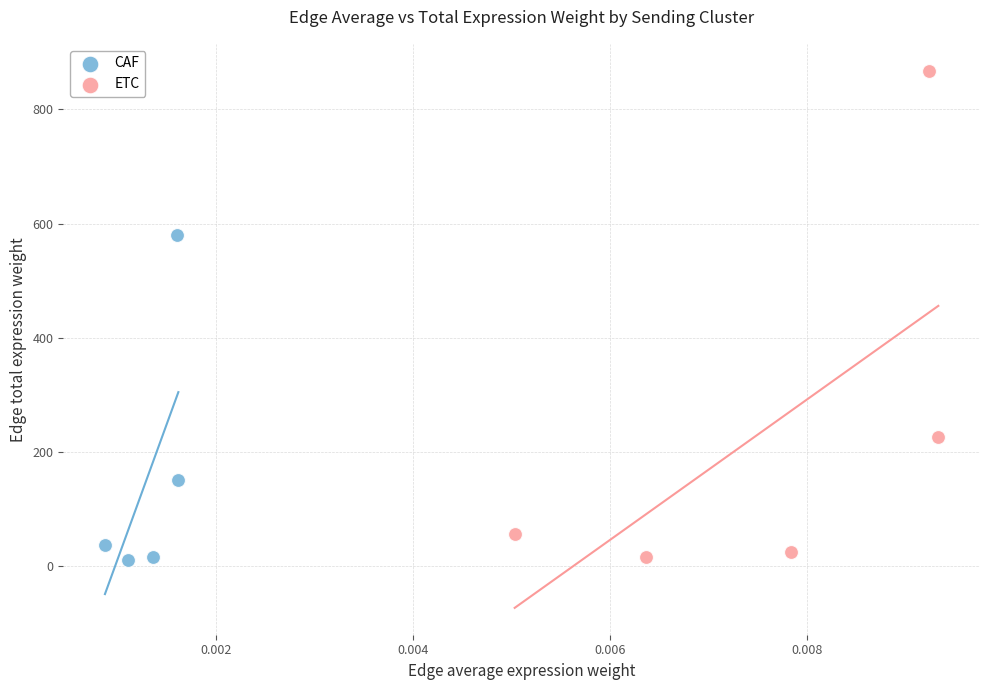

Which series contains the highest Y value?

ETC